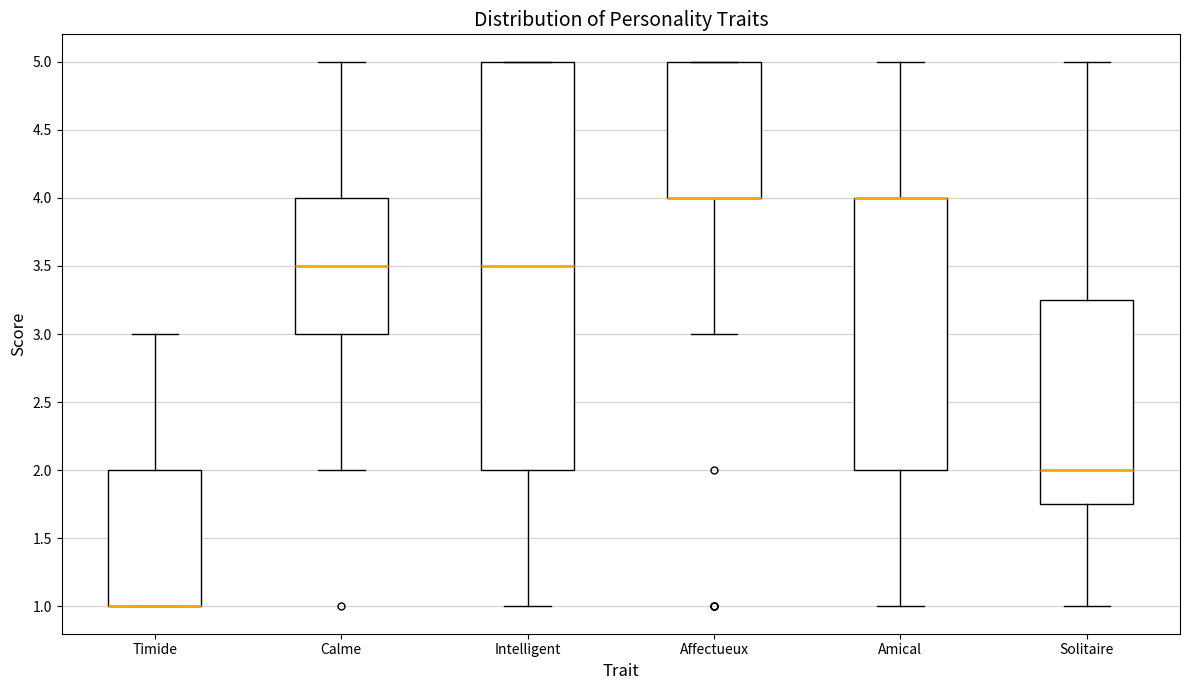

Comparing the boxes themselves (not the whiskers), which one is the tallest?

Intelligent